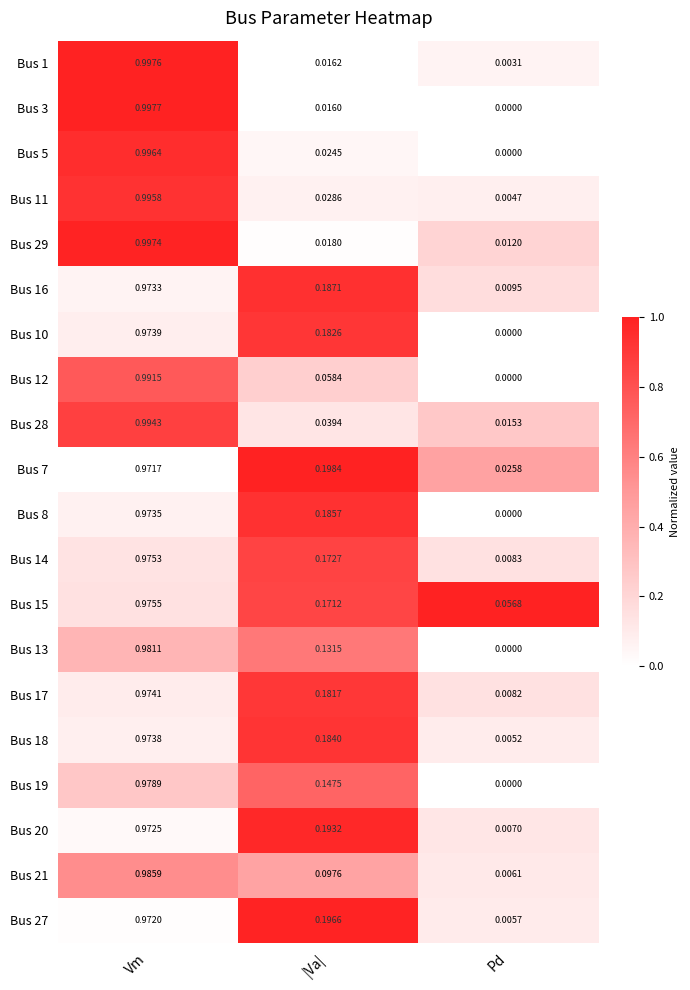

At which label does Bus 13 reach its peak?

Vm